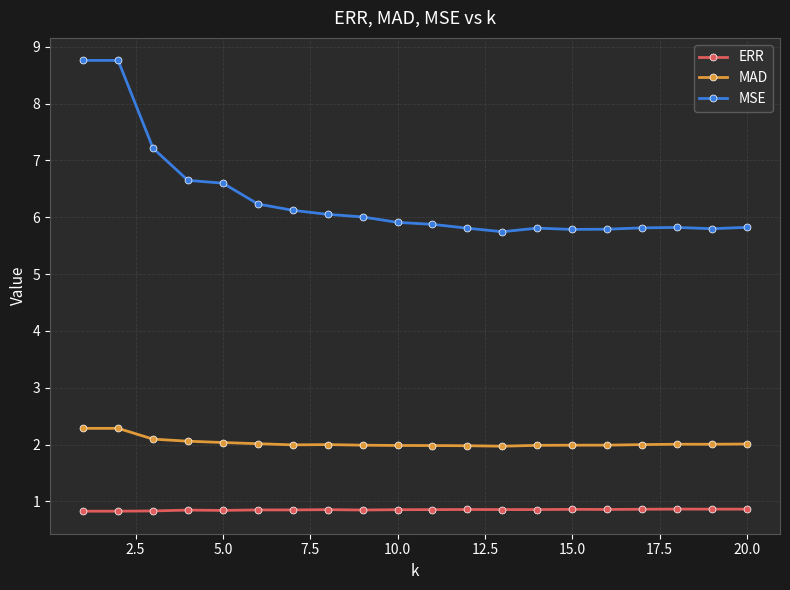

True or false: MAD and ERR intersect in this chart.

False